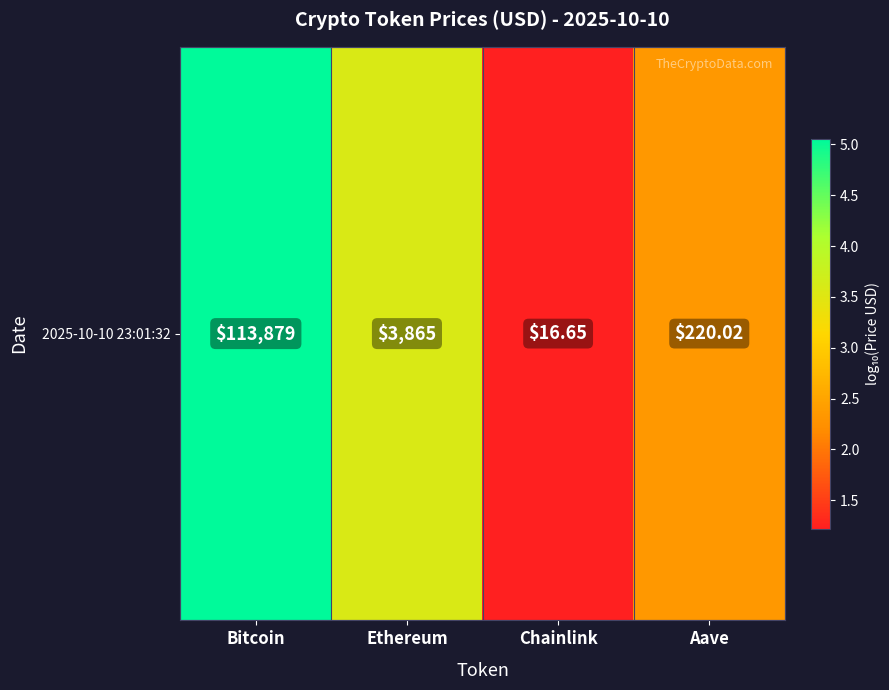

How many series are shown in this chart?

1